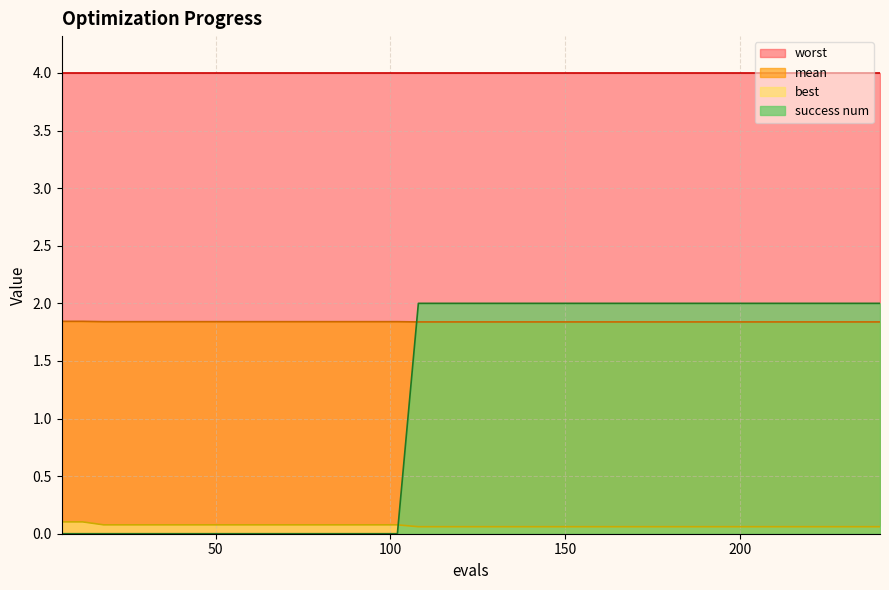

Which series has the largest total across all categories?

worst